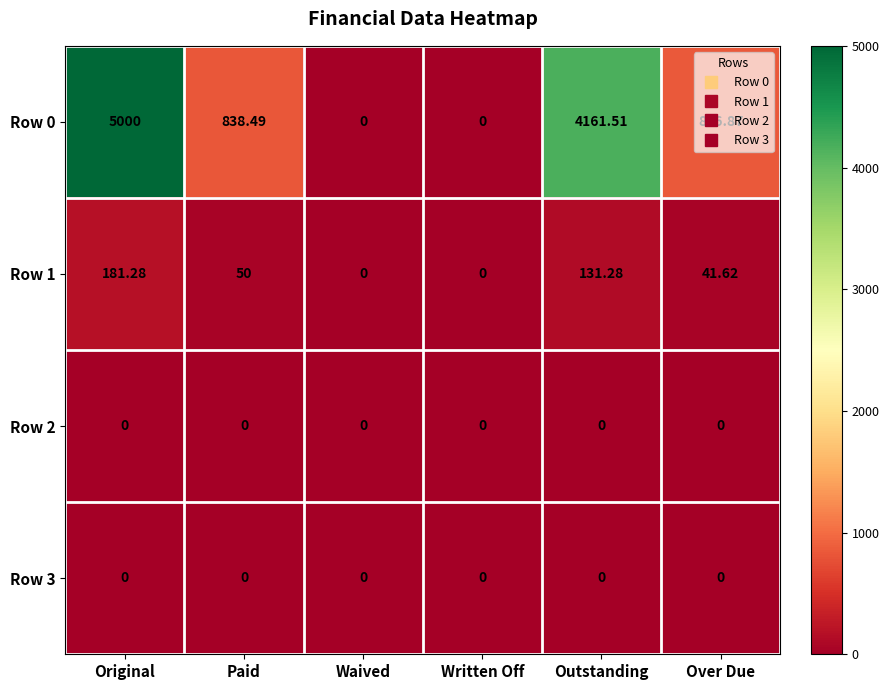

Where is Row 0 nearest to the value 2500?

Over Due